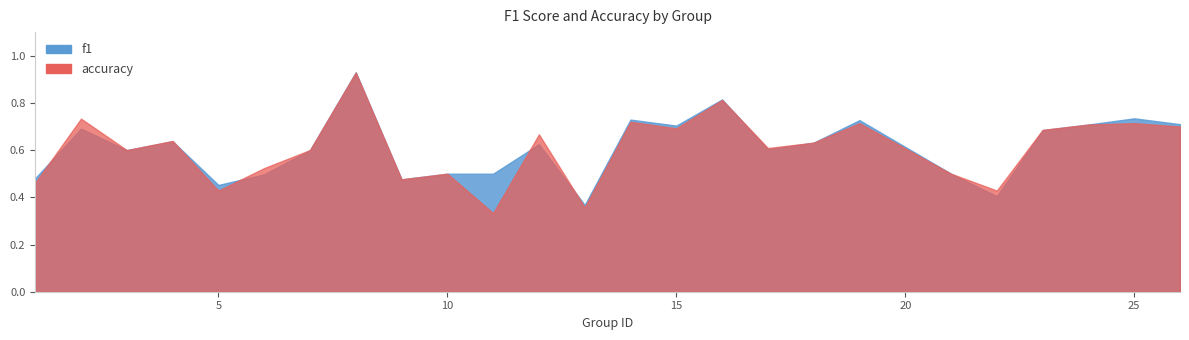

What is the total value across all series at 12?

1.3